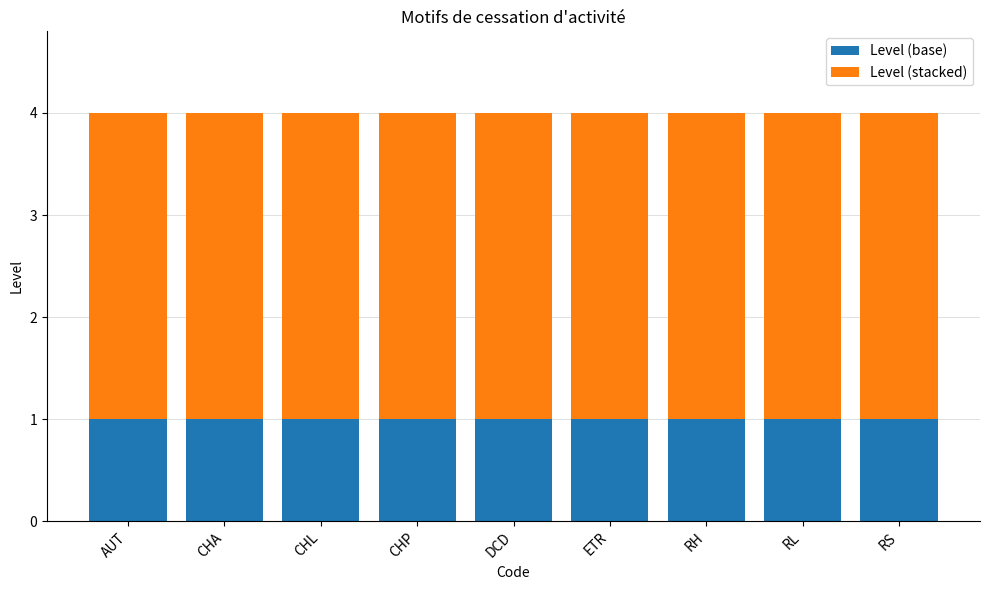

The Level (base) series shows 1 at RL. True or false?

True